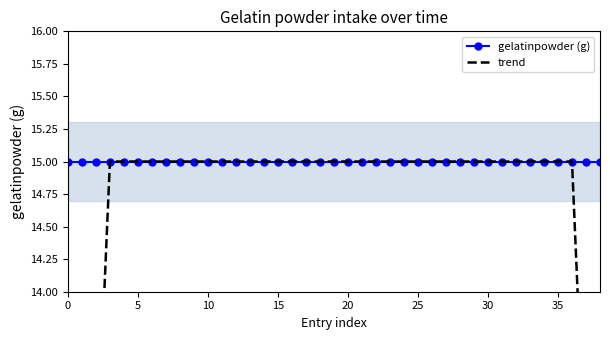

What is the label of the 27th point from the right?

12